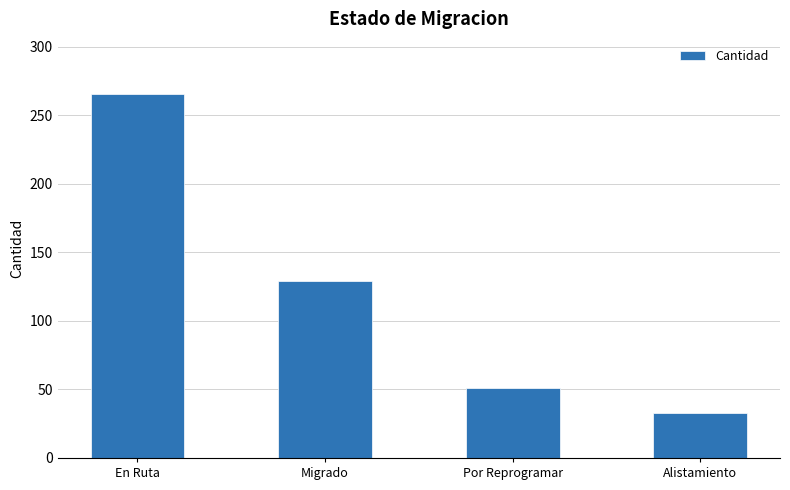

What is the change in value from En Ruta to Alistamiento?

-233